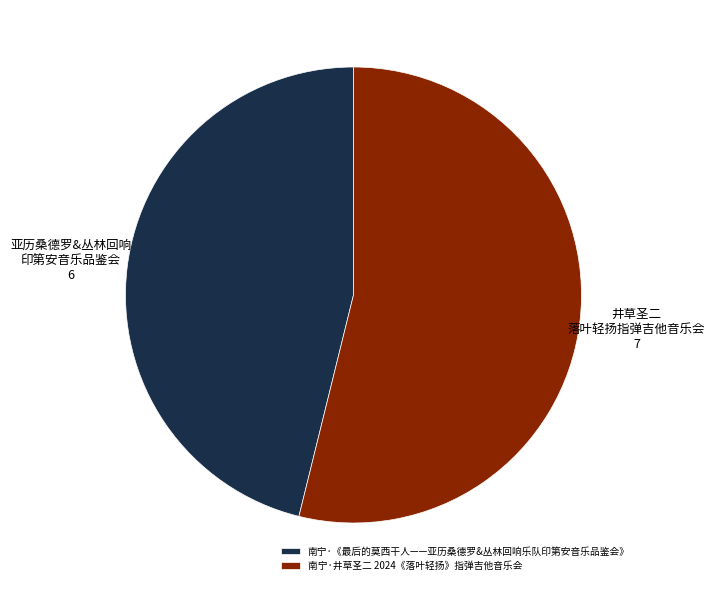

Do 南宁·井草圣二 2024《落叶轻扬》指弹吉他音乐会 and 南宁·《最后的莫西干人——亚历桑德罗&丛林回响乐队印第安音乐品鉴会》 together represent more than half of the pie?

Yes